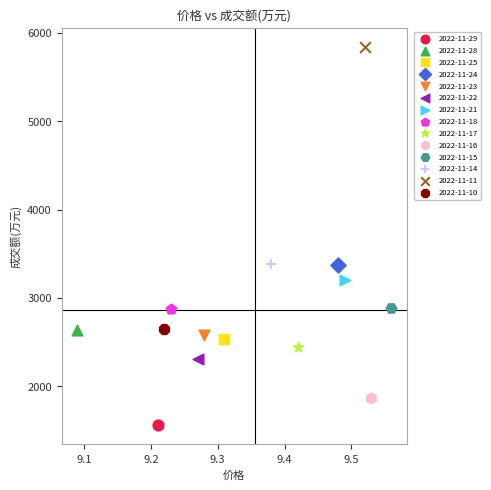

Which series contains the highest Y value?

2022-11-11